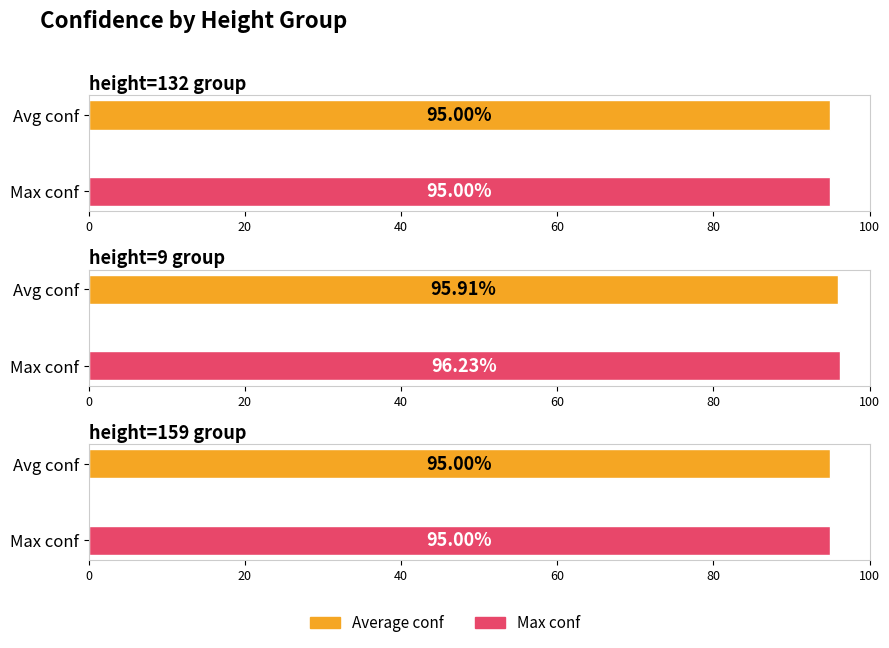

How many bars are there in each group?

2